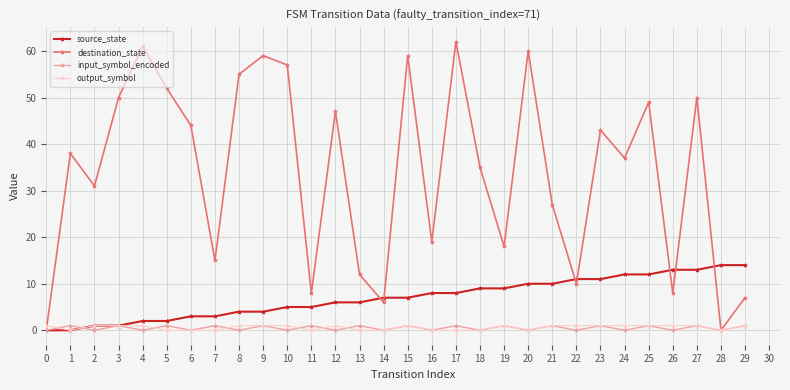

The value of destination_state at 7 is 8. True or false?

False